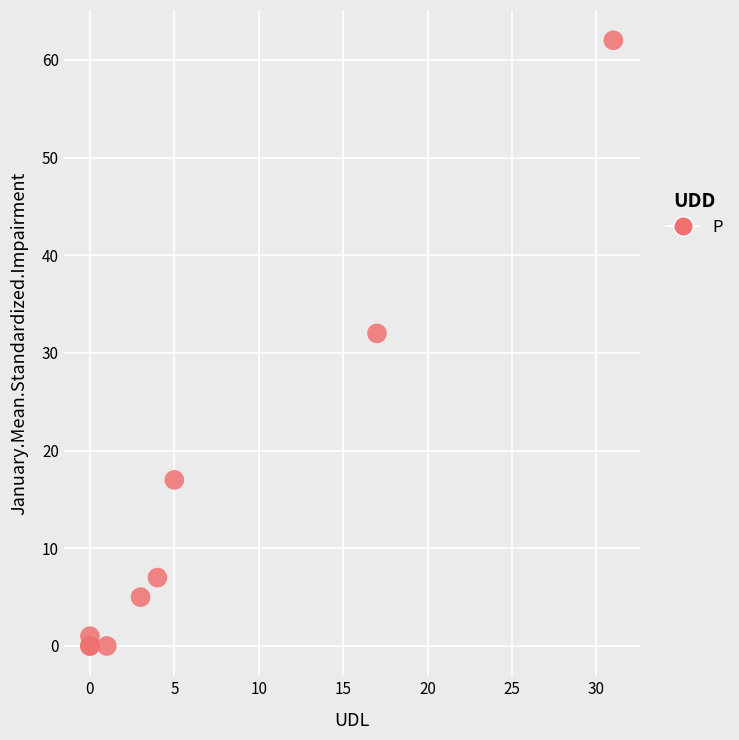

What Y value in the scatter plot is closest to 31?

32